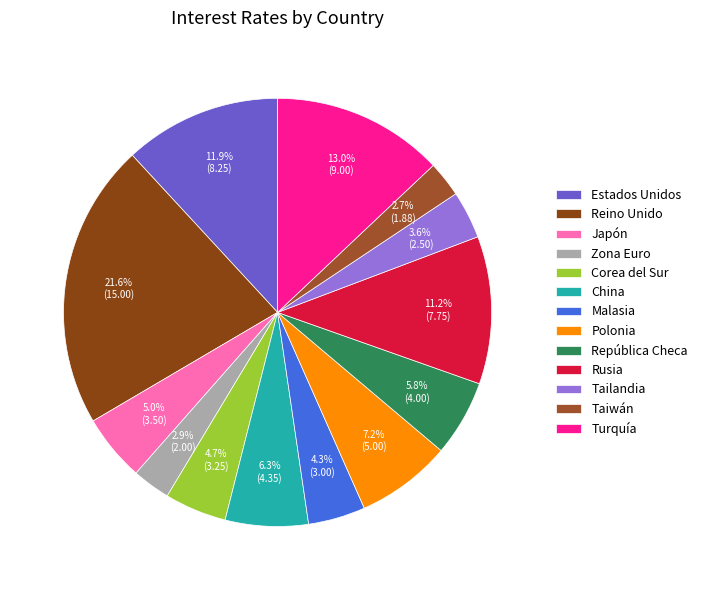

To the nearest percent, what is the combined percentage of Zona Euro and Taiwán?

6%